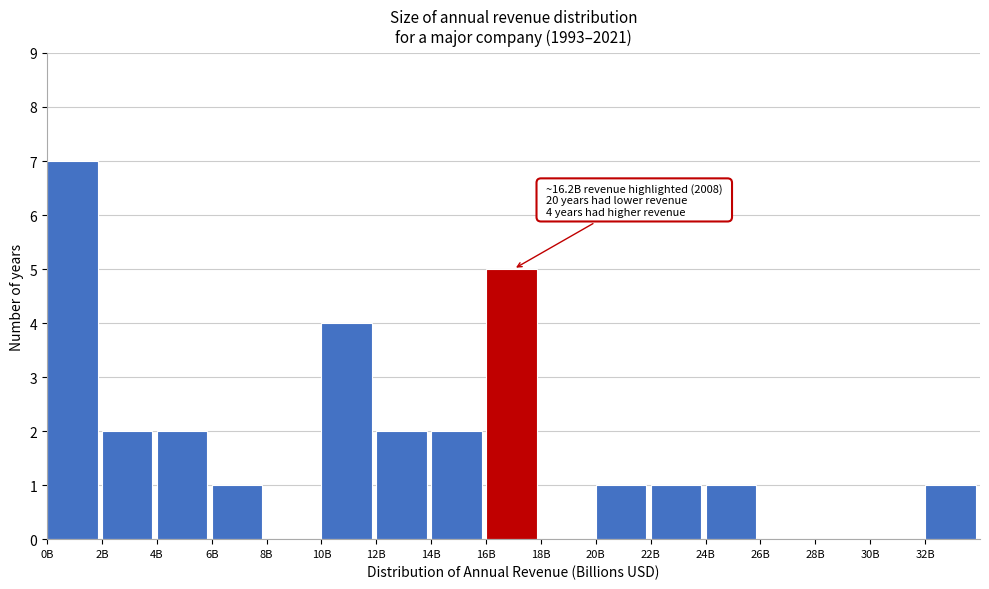

Reading left to right, what are all the values shown in this chart?

0B=7	2B=2	4B=2	6B=1	8B=0	10B=4	12B=2	14B=2	16B=5	18B=0	20B=1	22B=1	24B=1	26B=0	28B=0	30B=0	32B=1